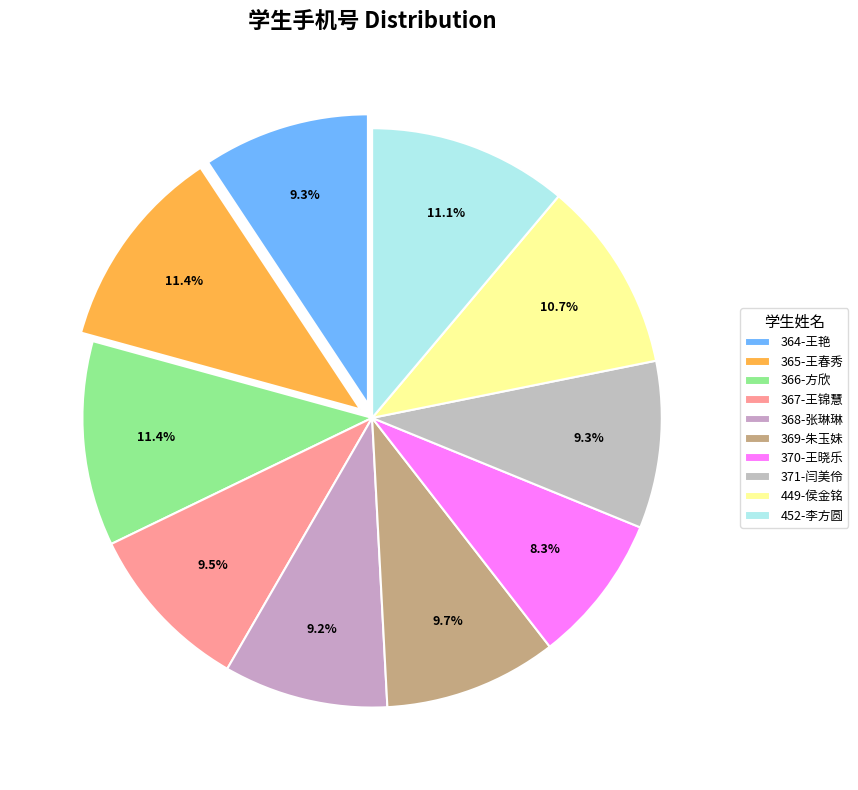

To the nearest percent, what portion does 370-王晓乐 represent?

8%